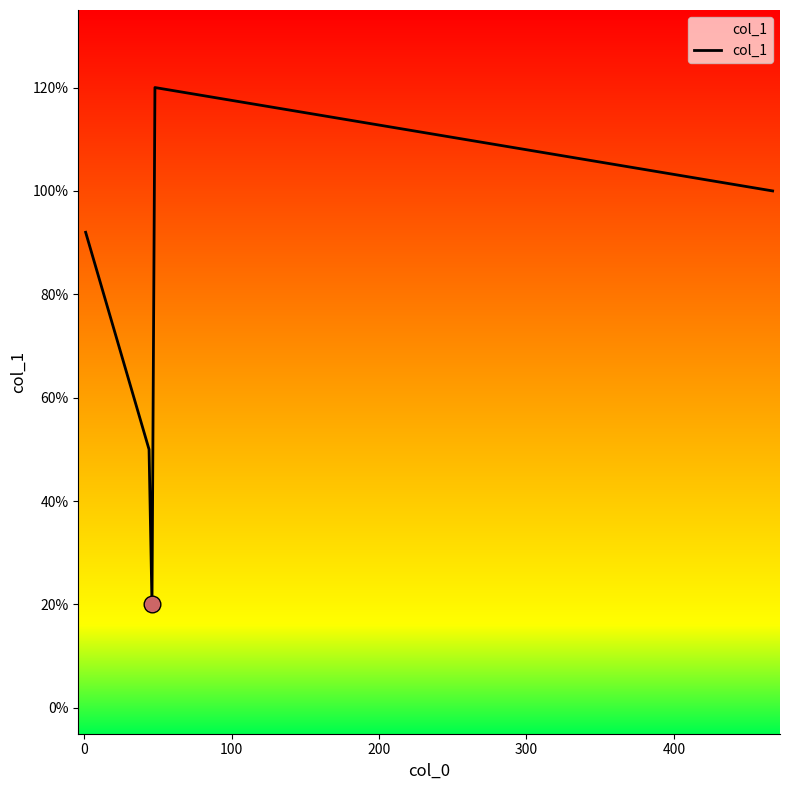

Does the chart have visible grid lines?

No